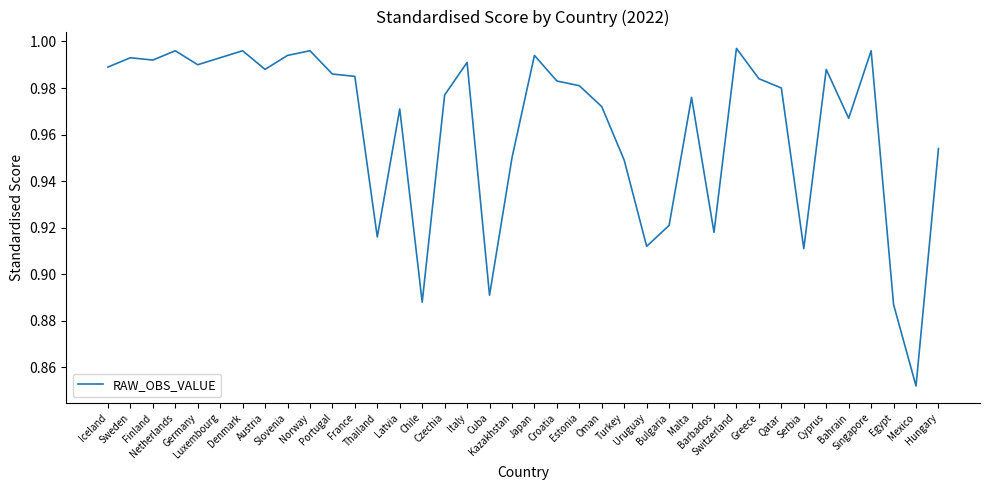

Where is the data nearest to the value 0?

Mexico